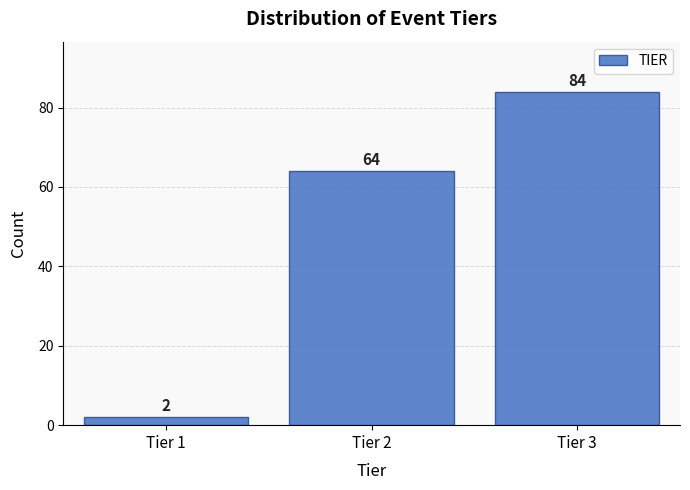

Reading left to right, list all the values displayed in this chart.

2	64	84